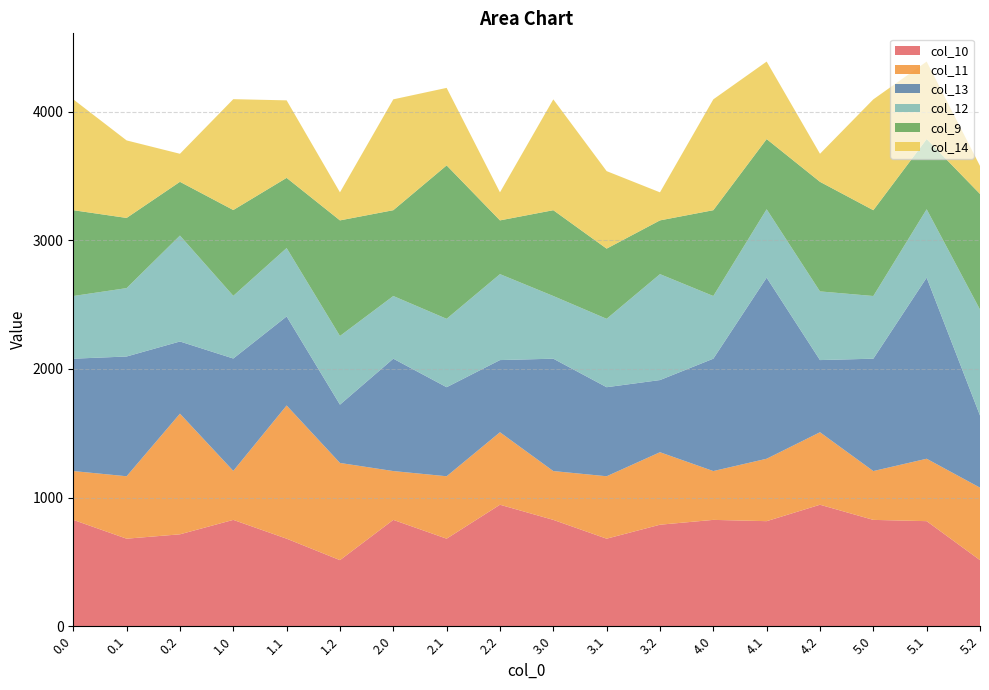

Reading left to right, what are all the values shown in this chart?

col_10: 826.6	680.5	714.4	826.6	680.5	513.7	826.6	680.5	944.3	826.6	680.5	789.0	826.6	816.6	944.3	826.6	816.6	513.7
col_11: 379.4	485.2	937.7	380.8	1035.1	755.3	379.4	485.2	563.3	379.4	485.2	563.3	379.4	485.2	563.3	379.4	485.2	563.3
col_13: 873.3	930.6	560.8	873.3	691.9	453.0	873.3	691.9	560.8	873.3	691.9	560.8	873.3	1407.2	560.8	873.3	1407.2	560.8
col_12: 487.1	531.5	823.2	487.1	531.5	533.7	487.1	531.5	668.0	487.1	531.5	823.2	487.1	531.5	533.7	487.1	531.5	823.2
col_9: 666.9	545.3	417.6	666.9	545.3	898.3	666.9	1192.2	417.6	666.9	545.3	417.6	666.9	545.3	851.6	666.9	545.3	898.3
col_14: 861.4	602.4	217.9	861.4	602.4	217.9	861.4	602.4	217.9	861.4	602.4	217.9	861.4	602.4	217.9	861.4	602.4	217.9